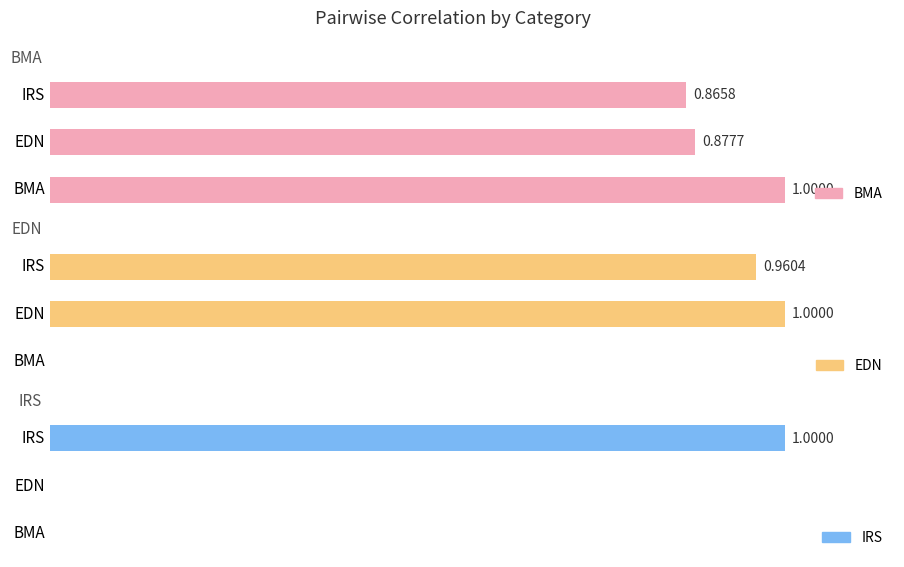

What are all the series names shown in the legend?

BMA, EDN, IRS